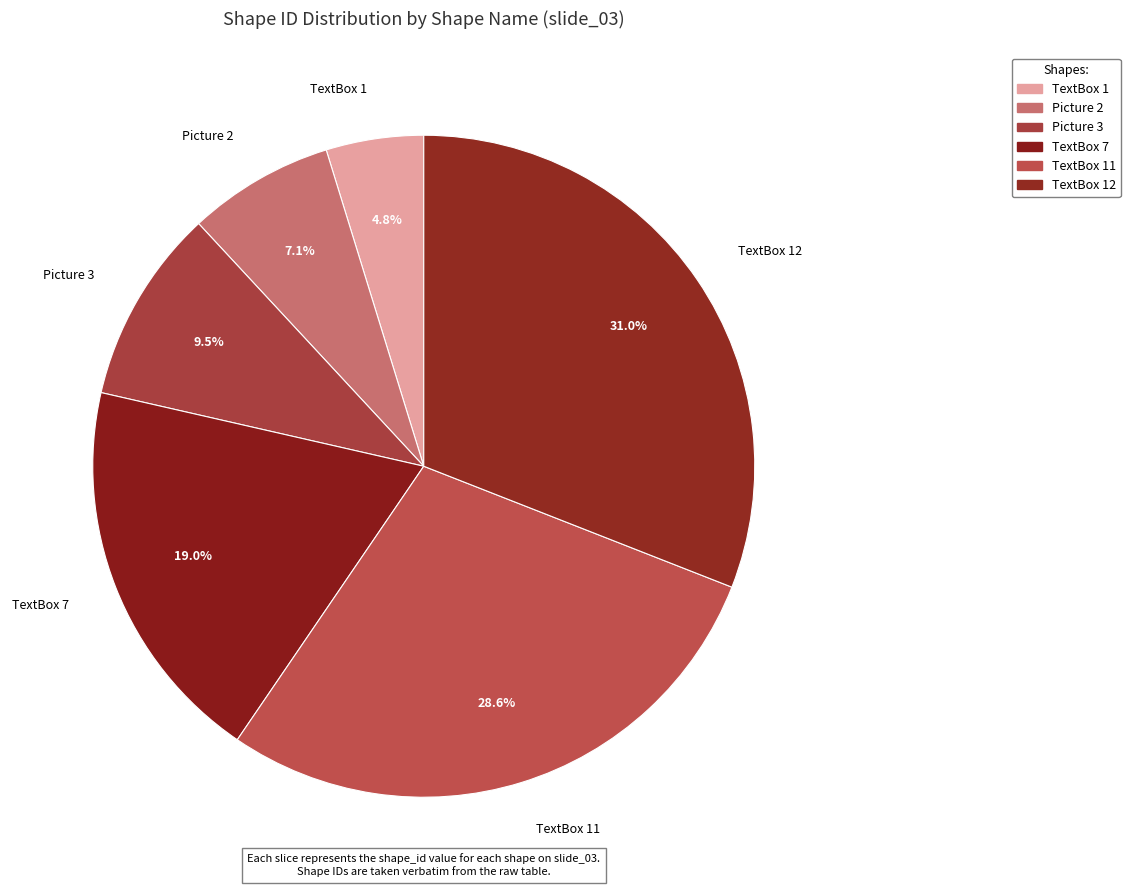

Rank the categories by value from highest to lowest.

TextBox 12, TextBox 11, TextBox 7, Picture 3, Picture 2, TextBox 1